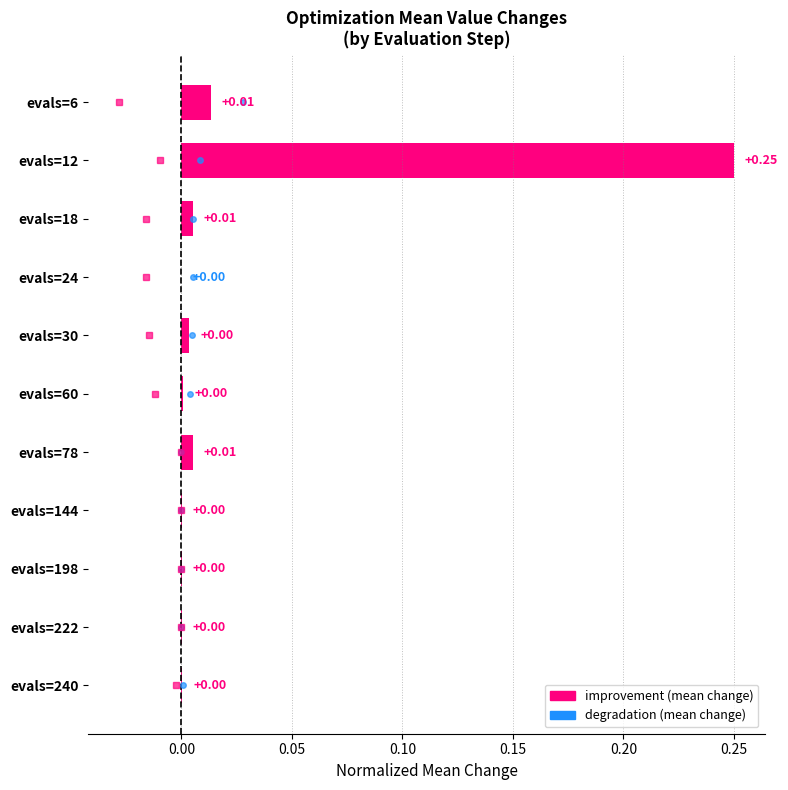

Which has a higher value, evals=24 or evals=78?

evals=78